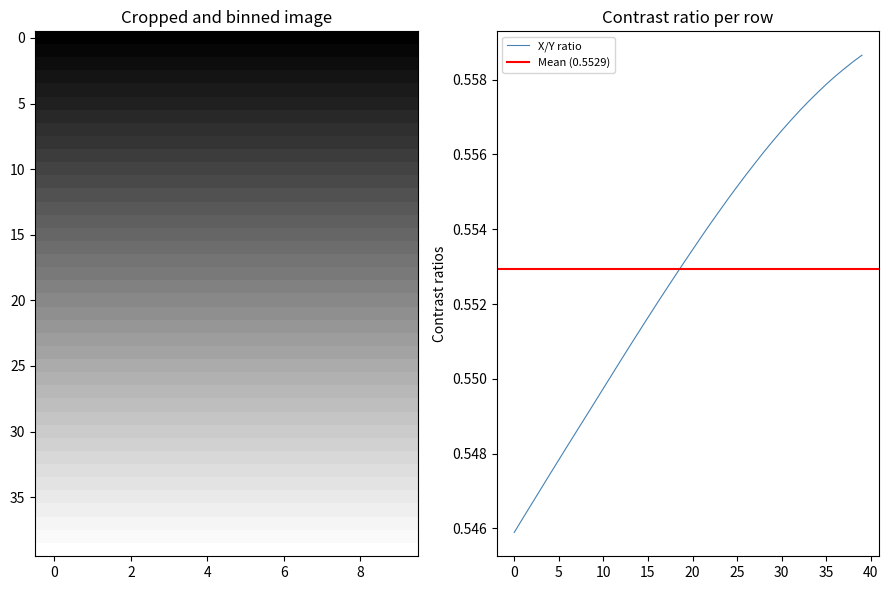

What is the label of the 28th point from the right?

12